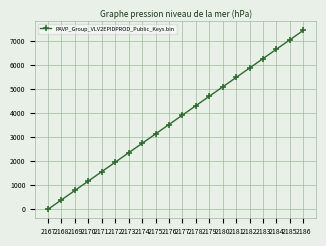

Approximately how many times larger is the value at 2182 compared to 2168?

15.0